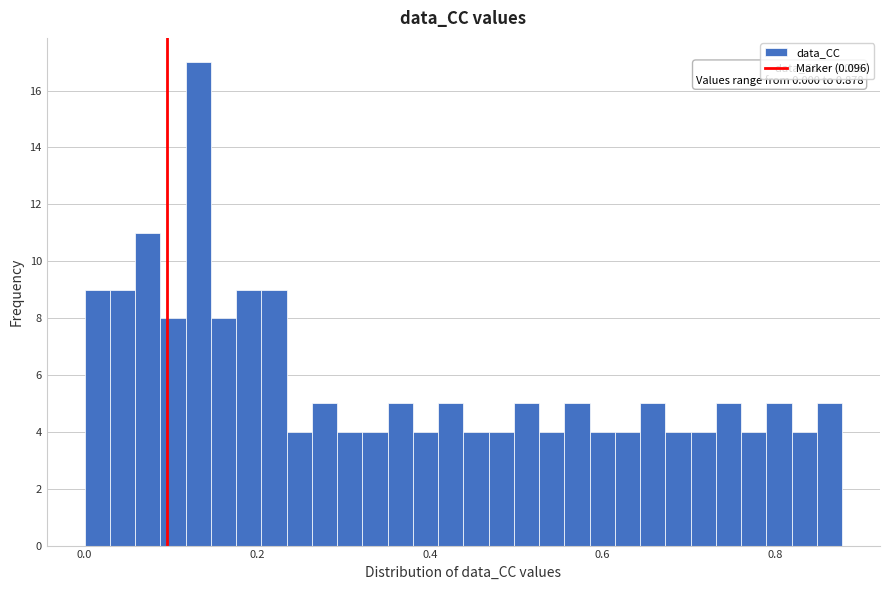

Around what value on the x-axis is the tallest bar? Give the approximate position of its centre, as read against the axis.

0.14